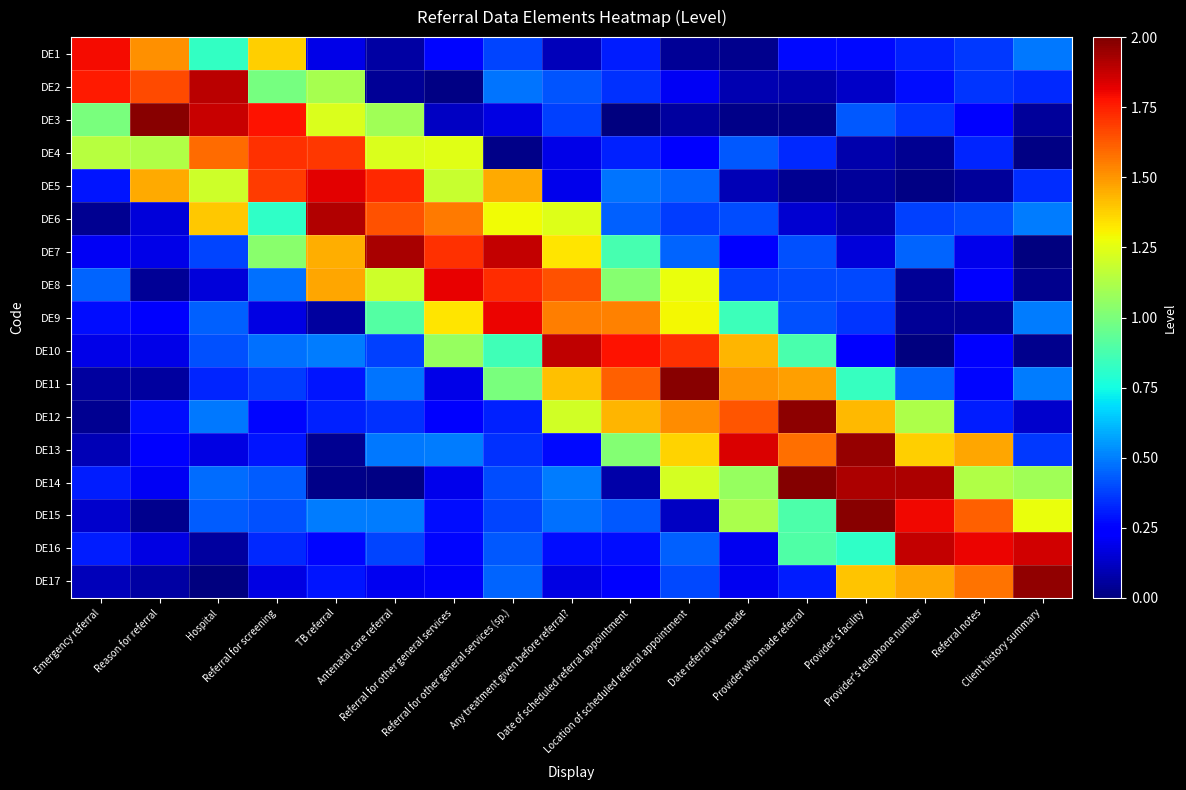

What is the total value across all series at Referral for screening?

12.8